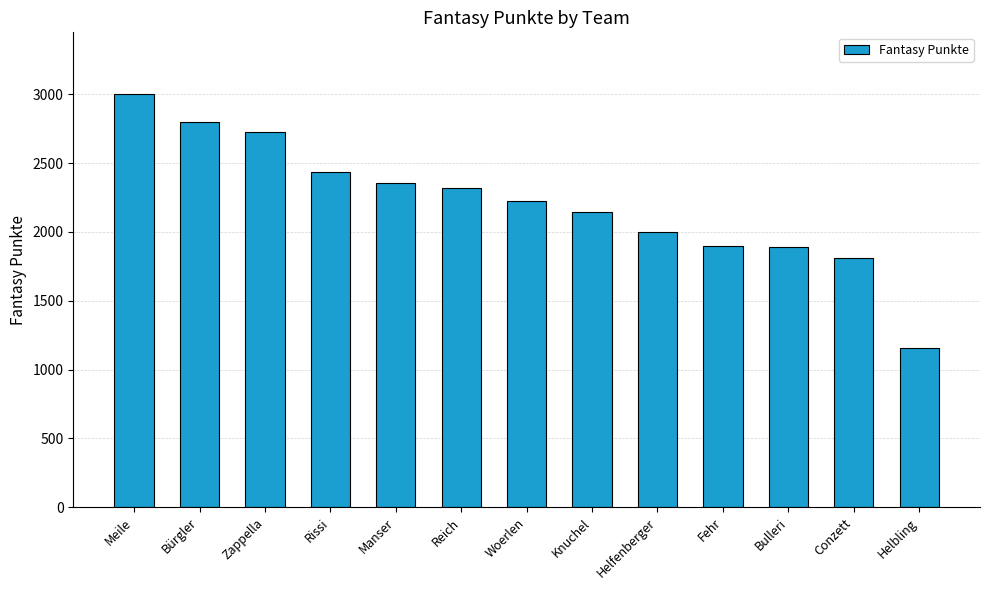

What is the smallest value displayed?

1159